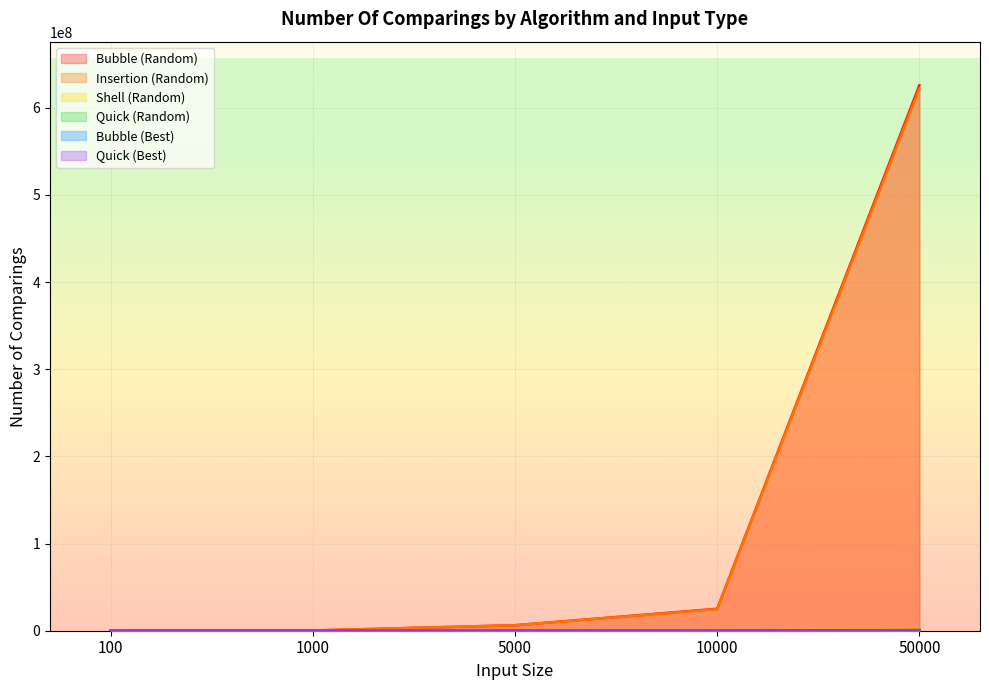

True or false: Insertion (Random) and Shell (Random) cross at least once.

False